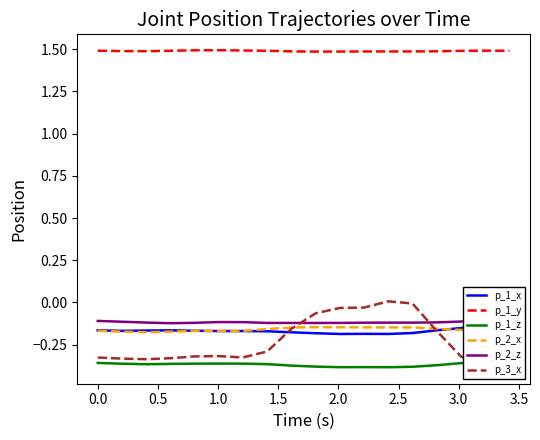

What is the value of the p_1_x point at the 10th from the left?

-0.2